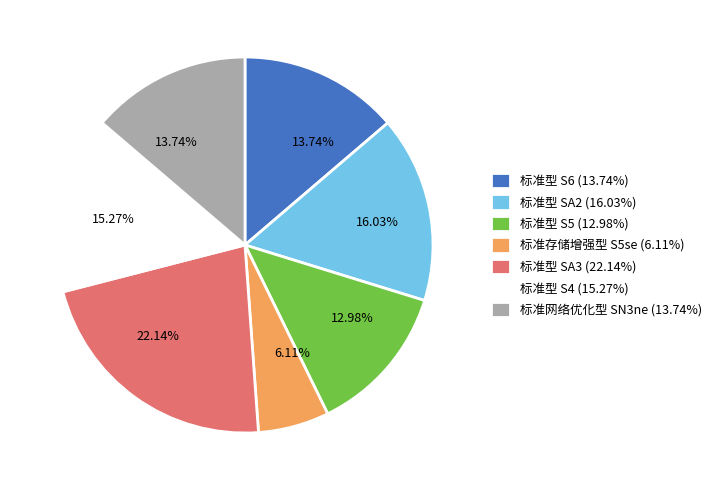

How many segments does this pie chart have?

7